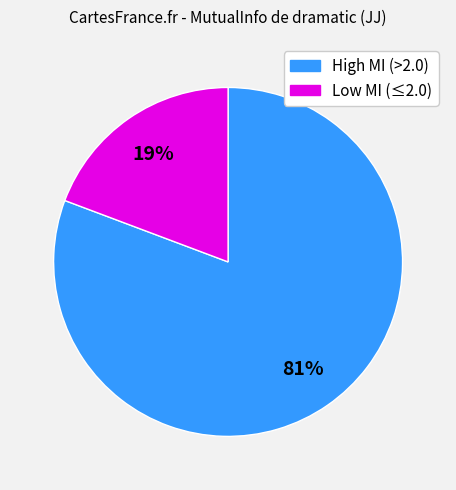

Is there a majority slice in this chart?

Yes